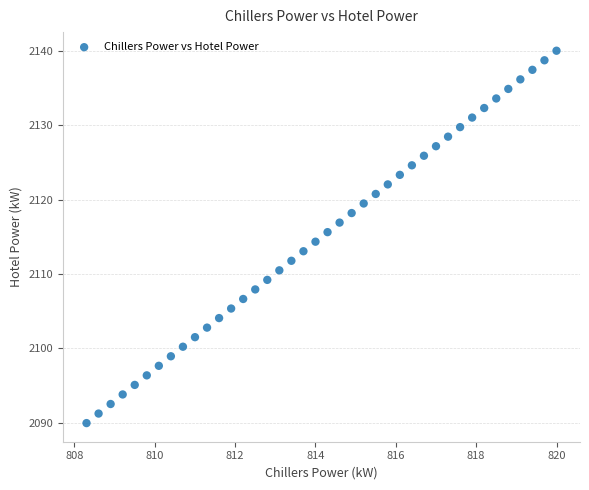

What is the range of X values (max minus min)?

11.7